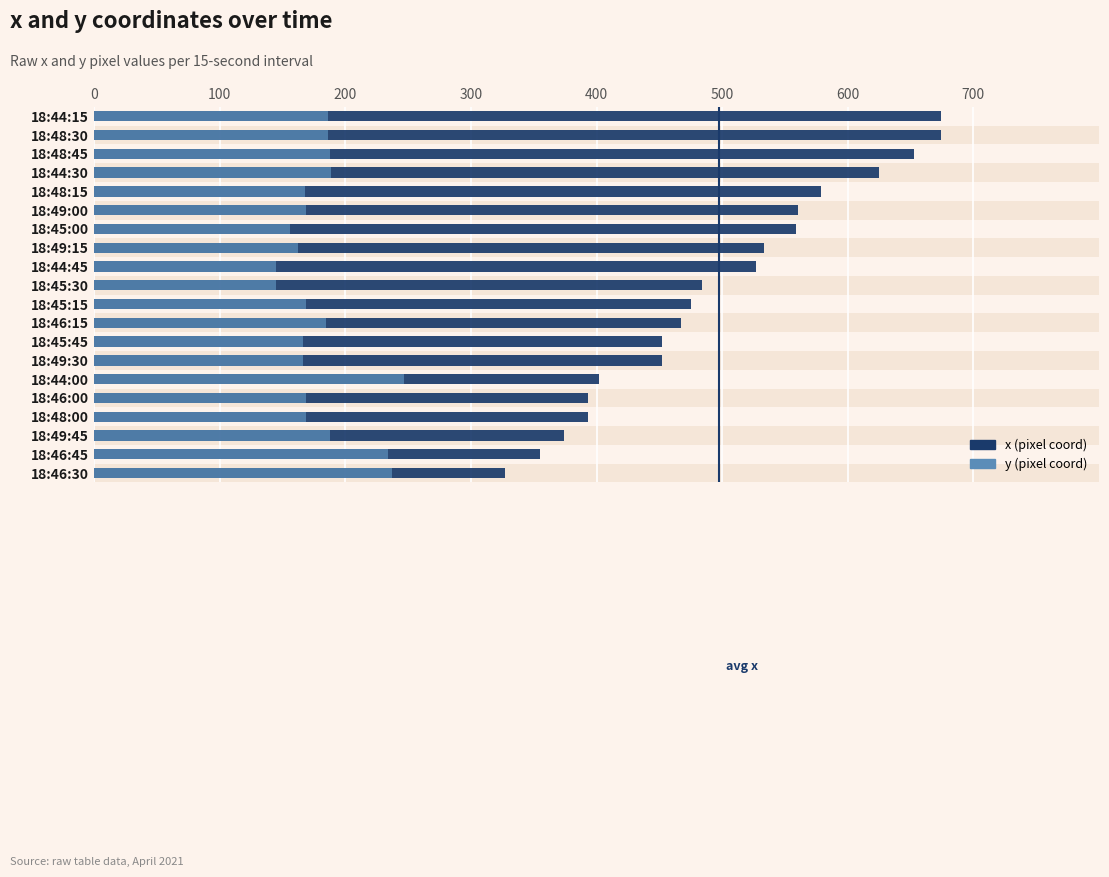

What position from the right is 18:48:15?

16